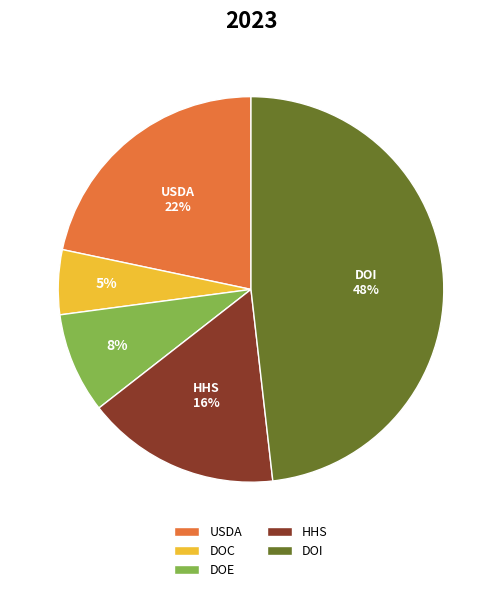

The DOC slice represents 5% of the pie. True or false?

True